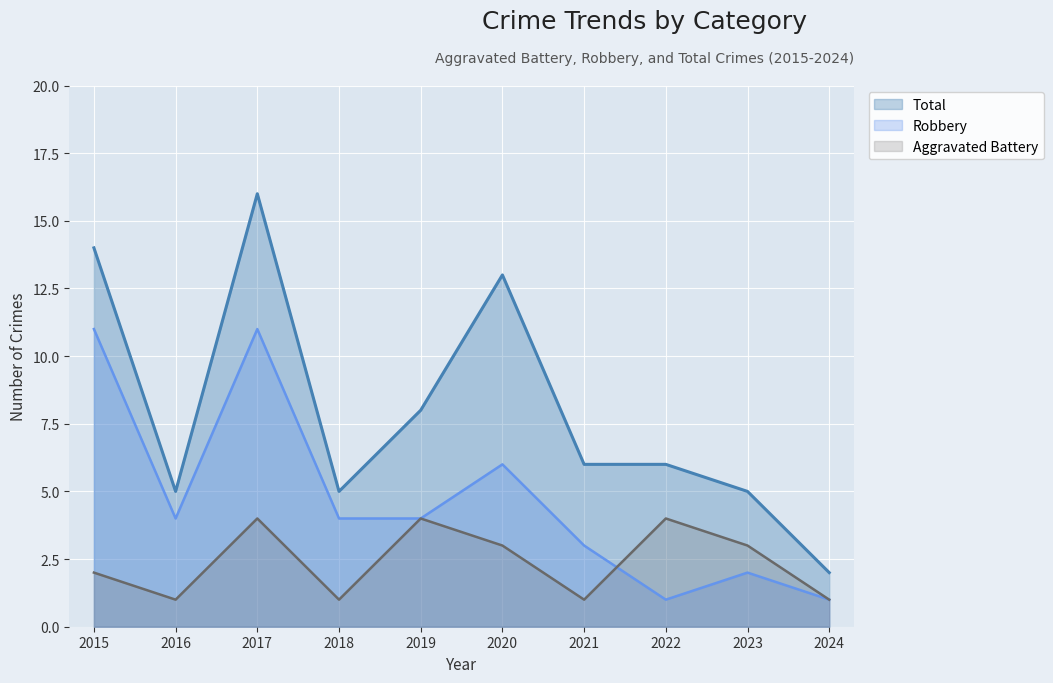

What is the approximate value of Aggravated Battery at 2023?

3